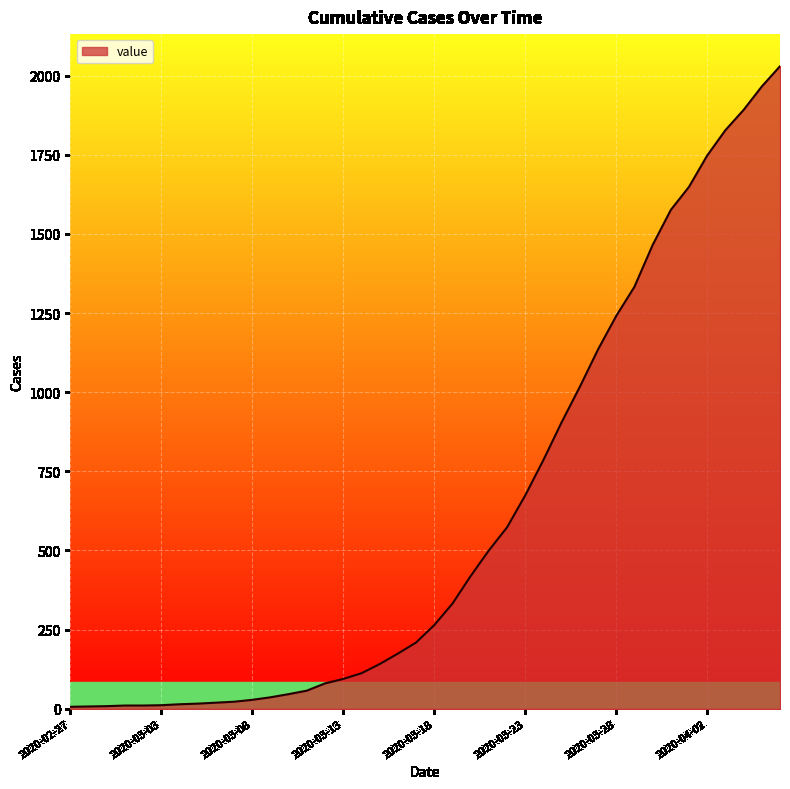

What is the greatest value displayed?

2030